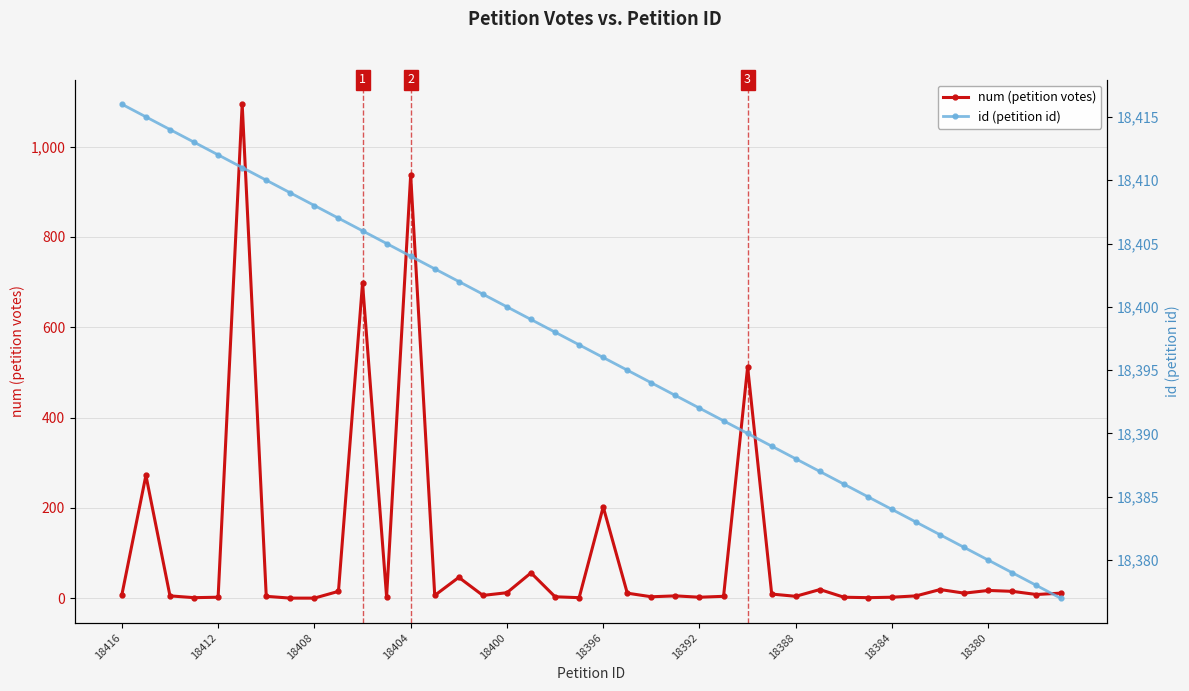

How many values in the id (petition id) series exceed 18397?

19